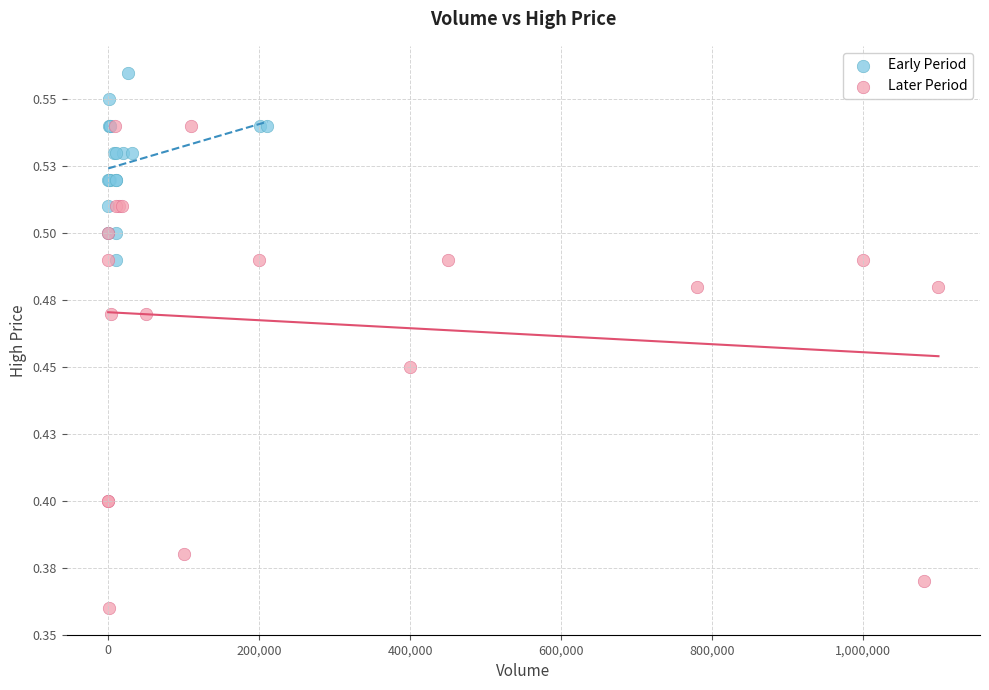

Which series has the largest Y range (max minus min)?

Later Period